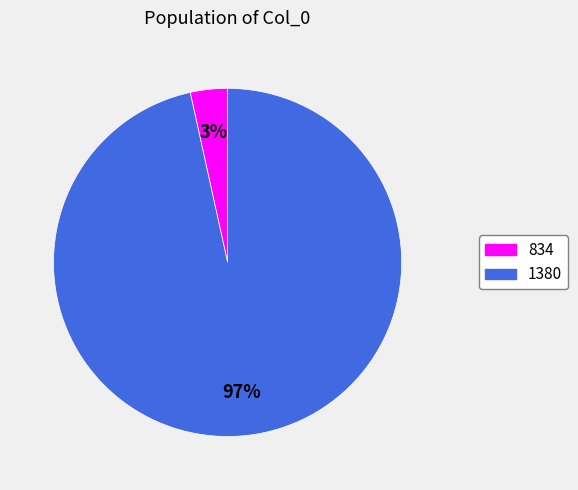

Between 1380 and 834, which is larger?

1380